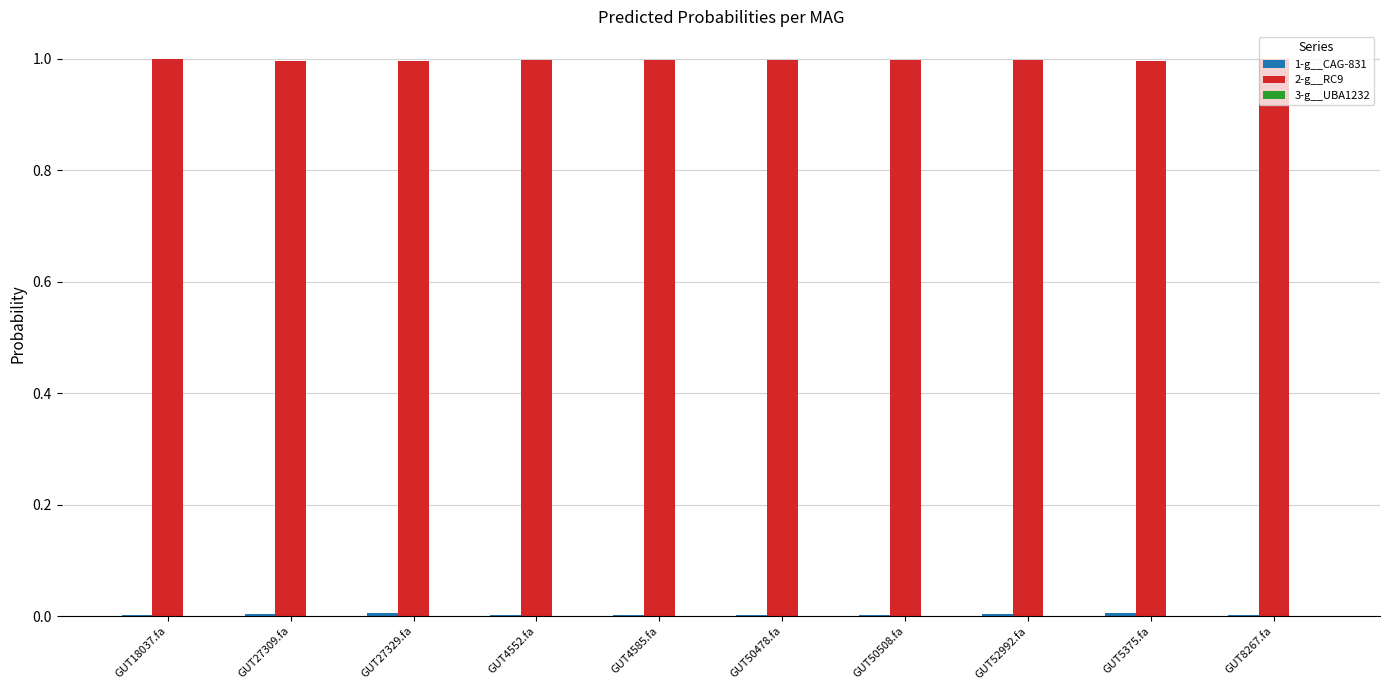

Which series has the largest total across all categories?

2-g__RC9